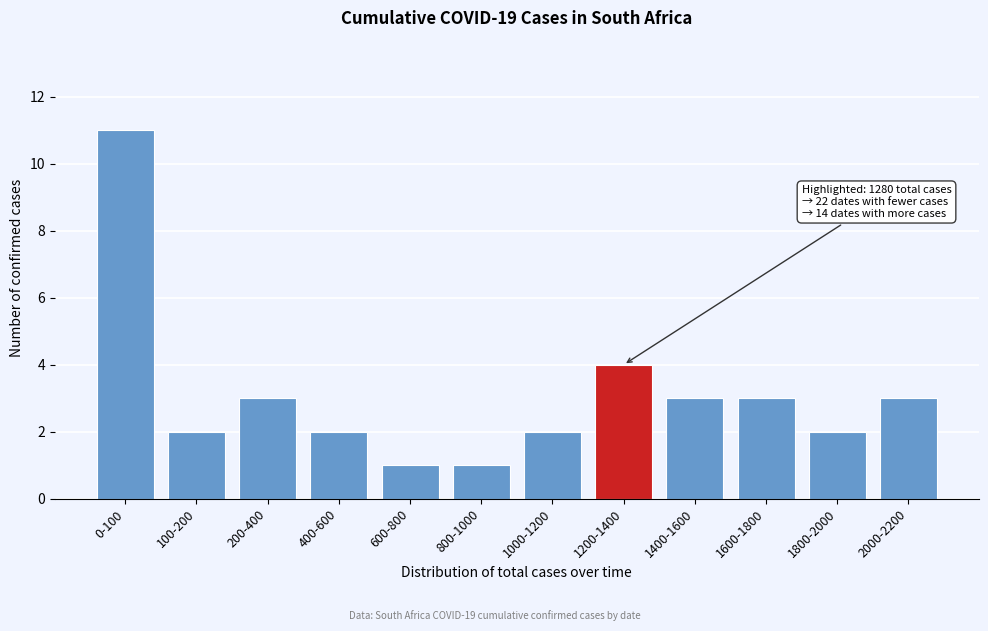

Reading left to right, list all the values displayed in this chart.

11	2	3	2	1	1	2	4	3	3	2	3